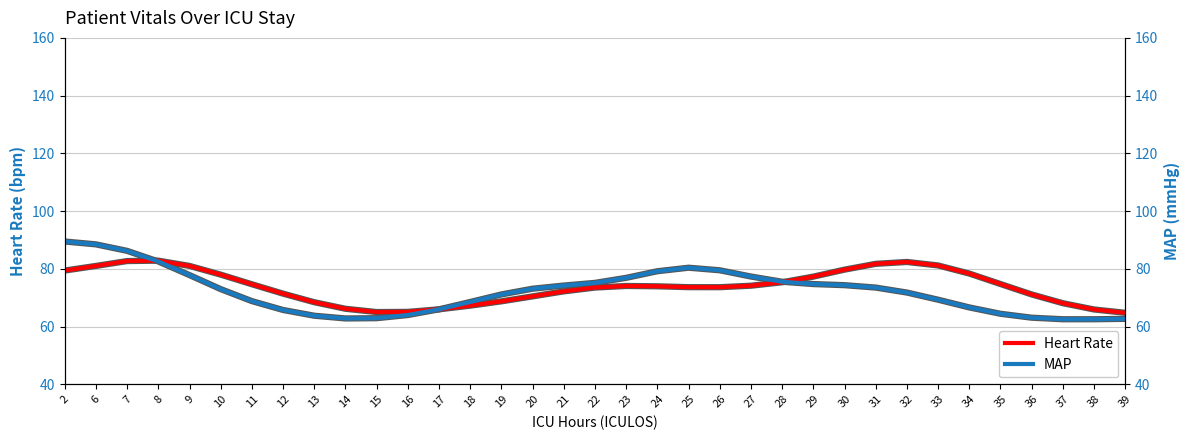

What is the sum of the MAP values at 6 and 38?

151.0